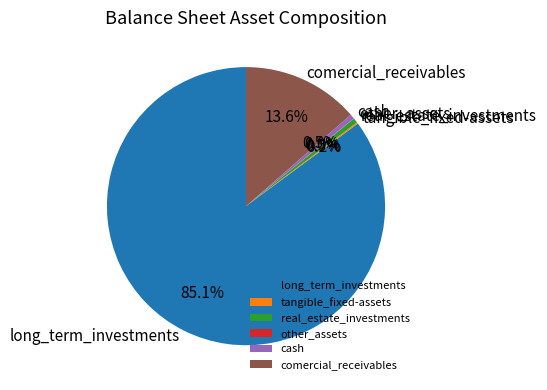

True or false: real_estate_investments accounts for 7% of the total.

False